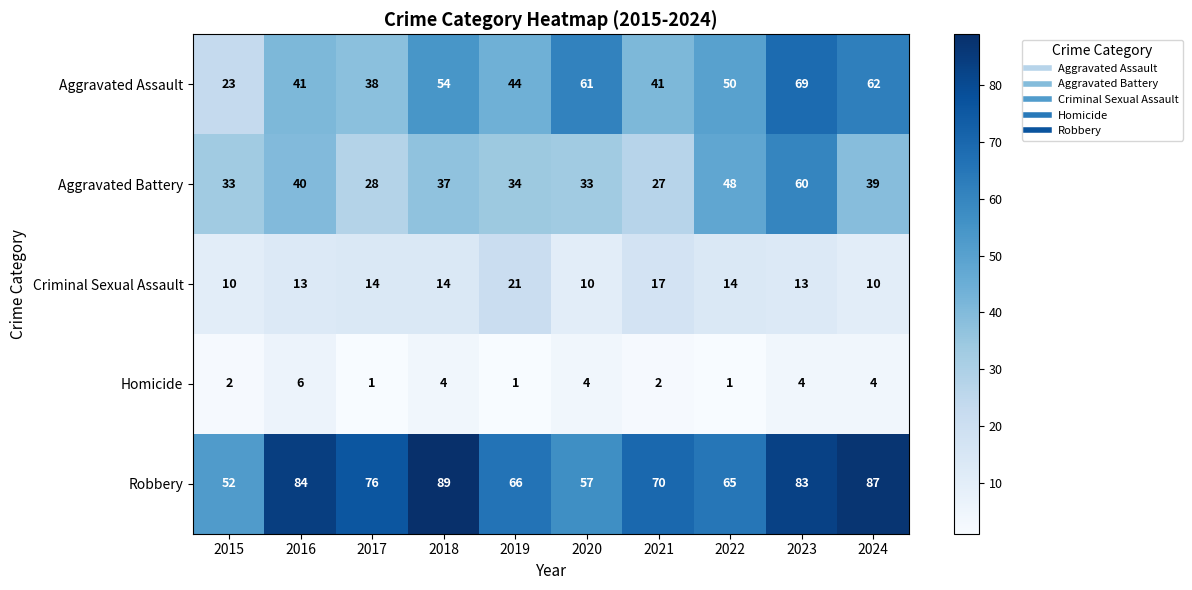

At which category is the sum across all series the highest?

2023